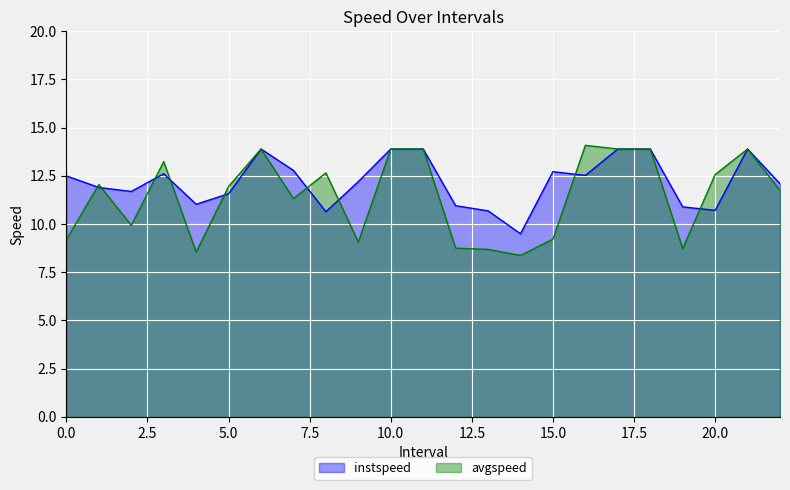

What is the sum of all instspeed values?

280.3